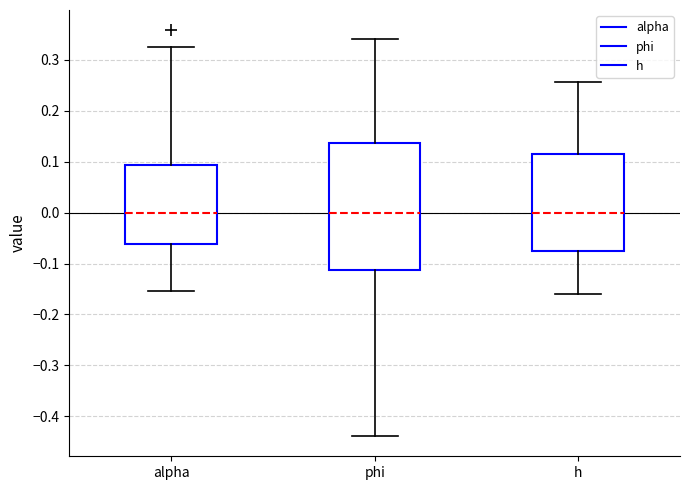

Comparing the boxes themselves (not the whiskers), which one is the tallest?

phi